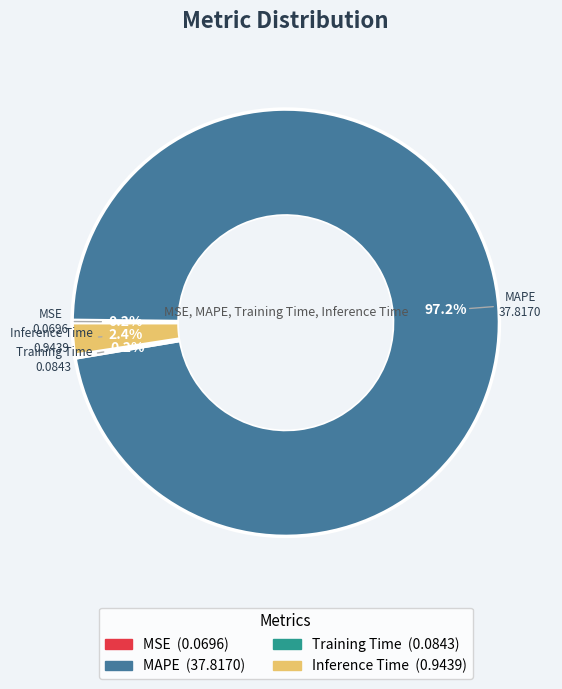

What percentage is the MAPE slice, to the nearest percent?

97%